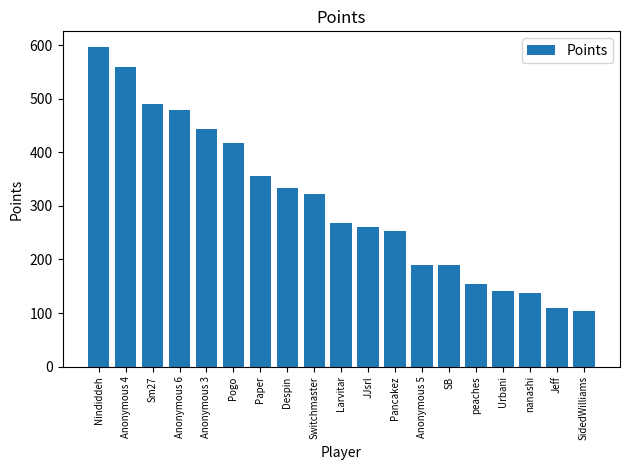

Does the chart contain stacked bars?

No